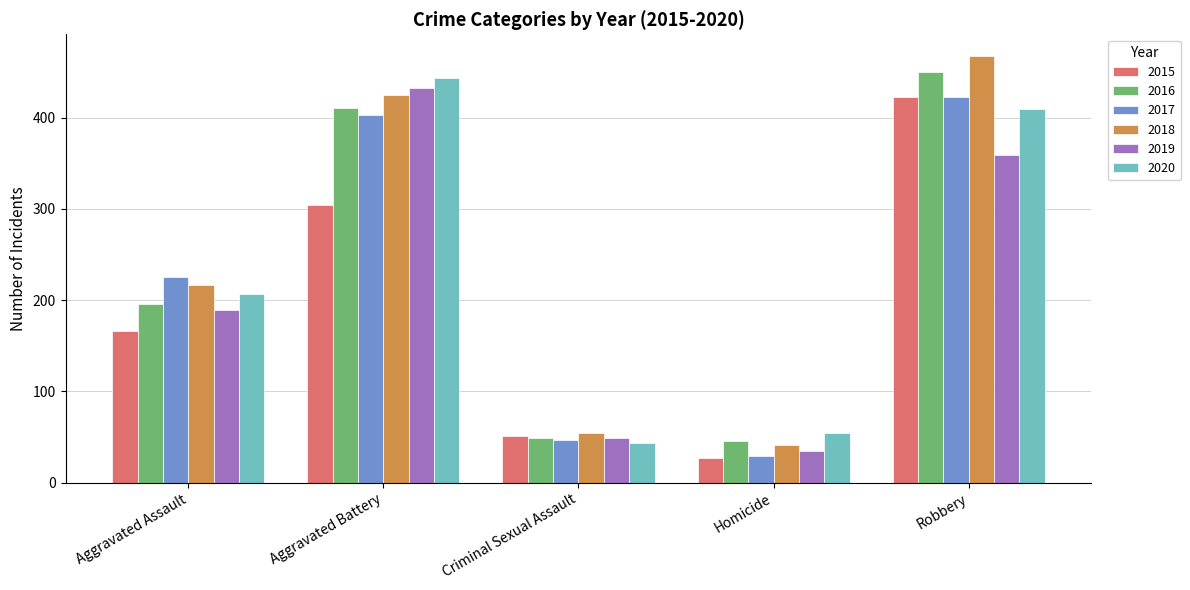

Rank the categories by 2015 value from highest to lowest.

Robbery, Aggravated Battery, Aggravated Assault, Criminal Sexual Assault, Homicide